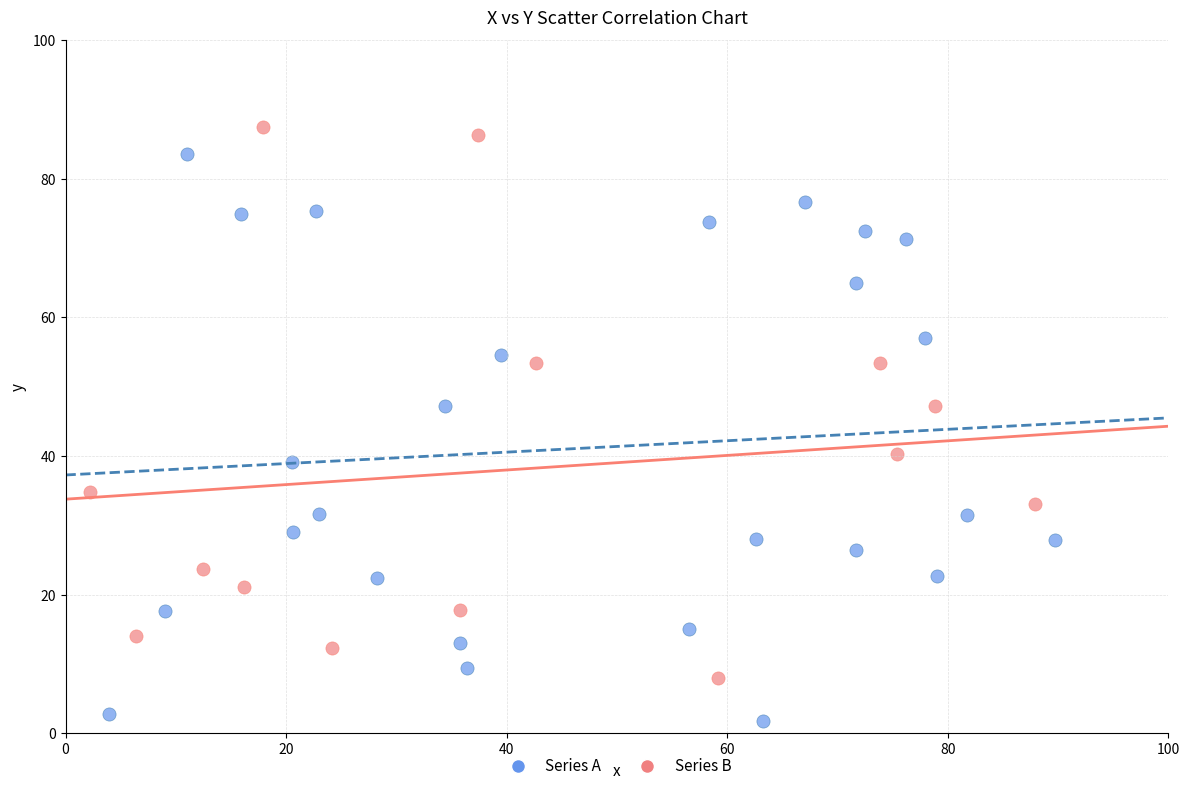

What are all the series names shown in the legend?

Series A, Series B